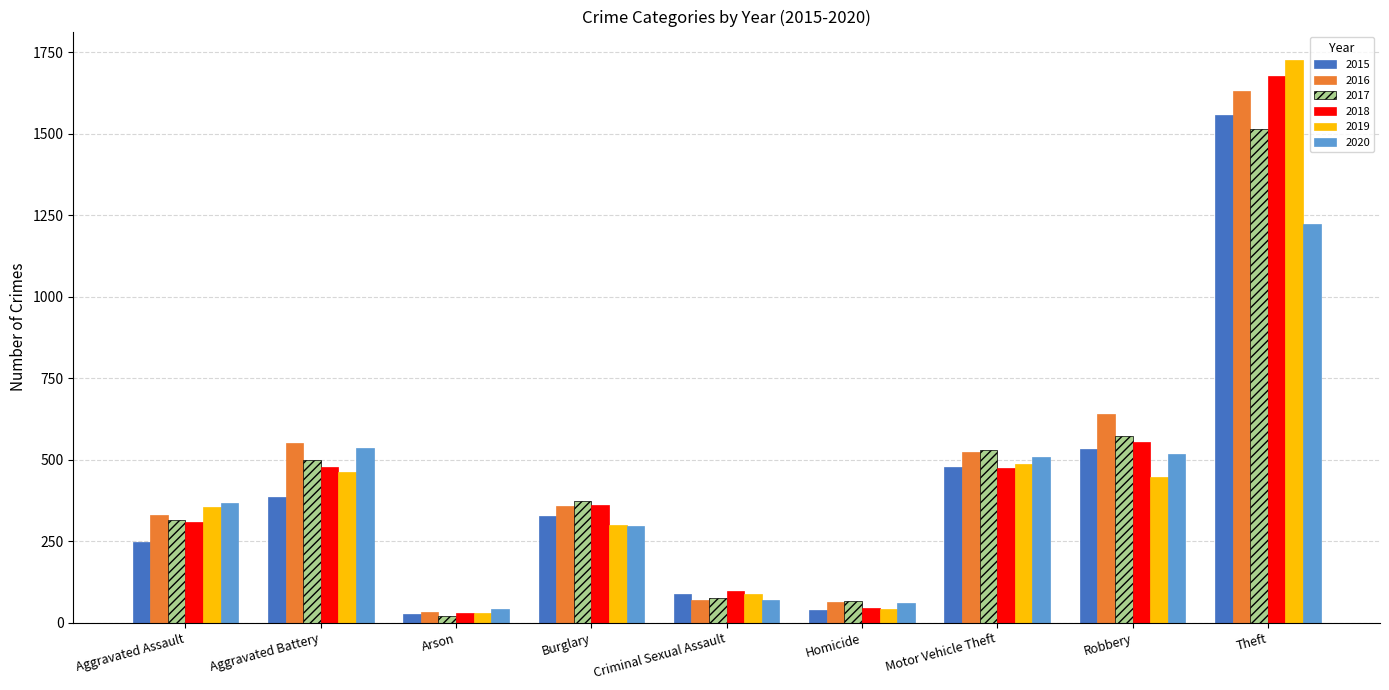

The 2016 series shows 357 at Burglary. True or false?

True